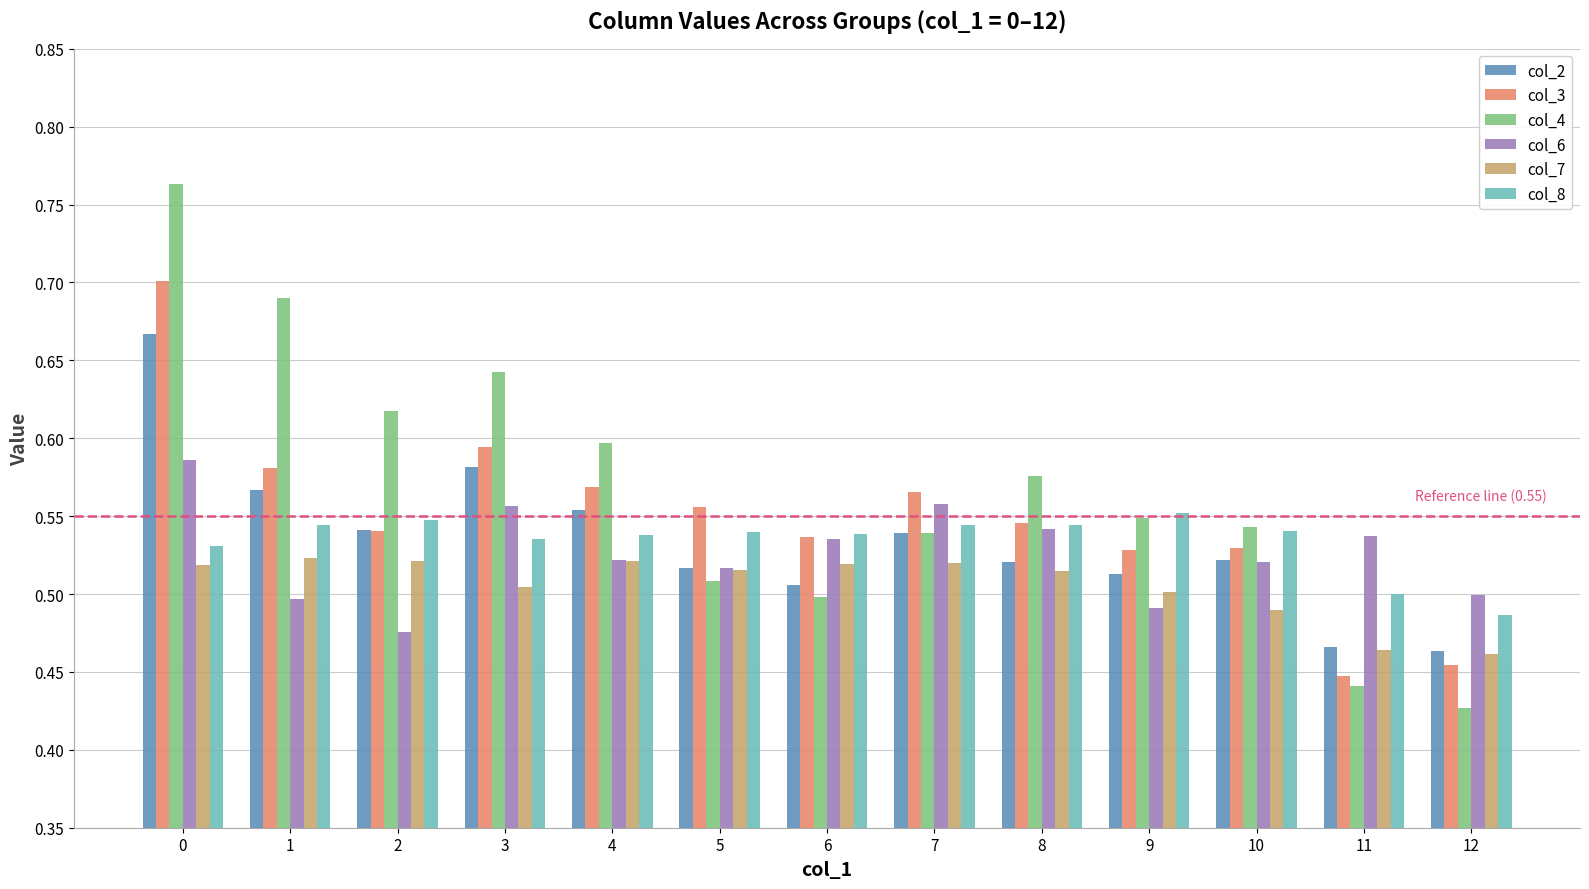

Which series changed the most between 9 and 12?

col_4